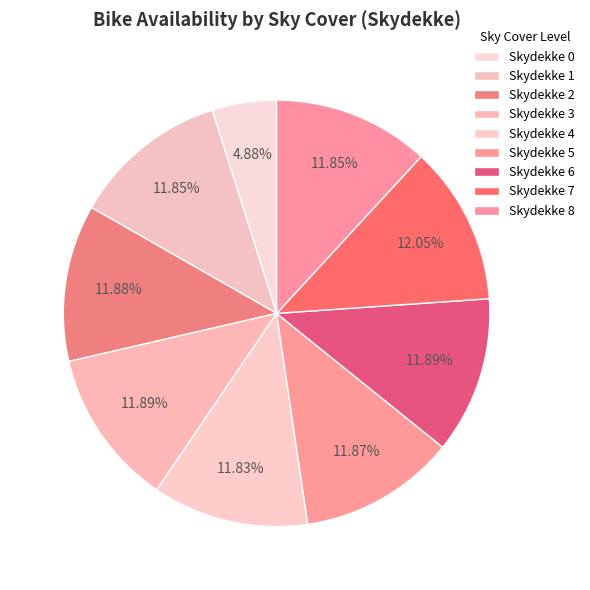

Which slice is the largest?

Skydekke 7